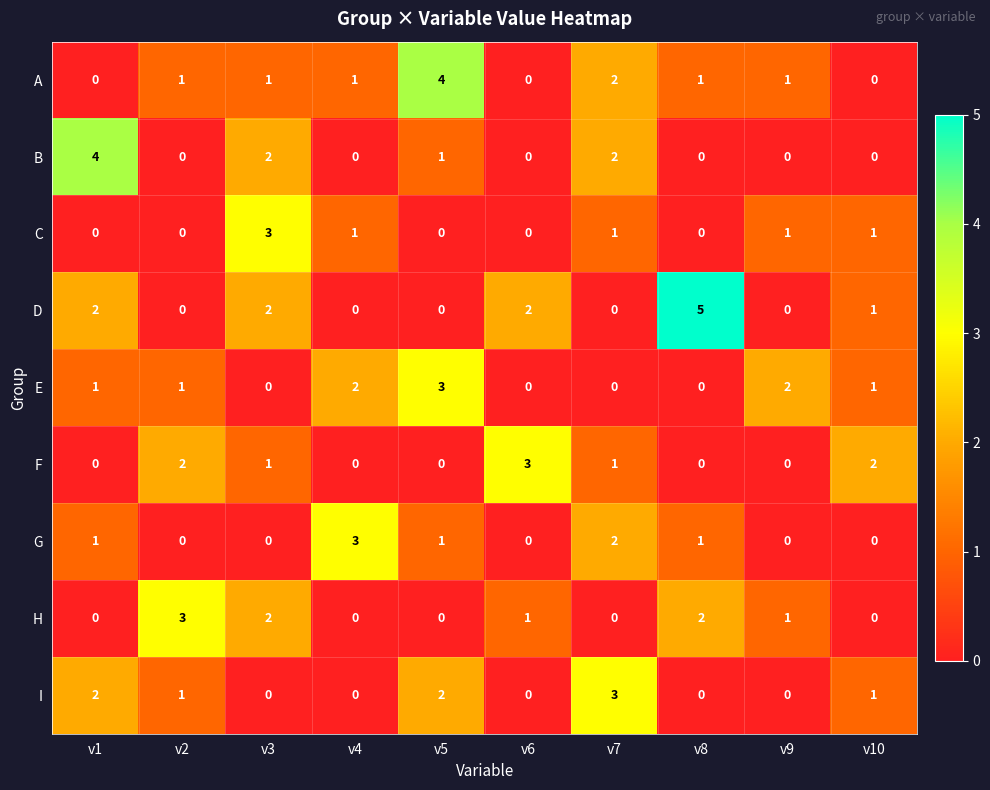

What is the difference between the maximum and second lowest values in the C series?

3